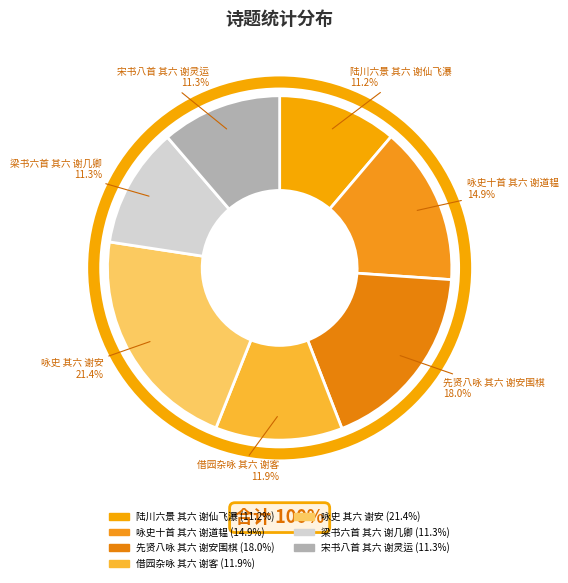

What portion of the pie excludes 陆川六景 其六 谢仙飞瀑?

88.8%